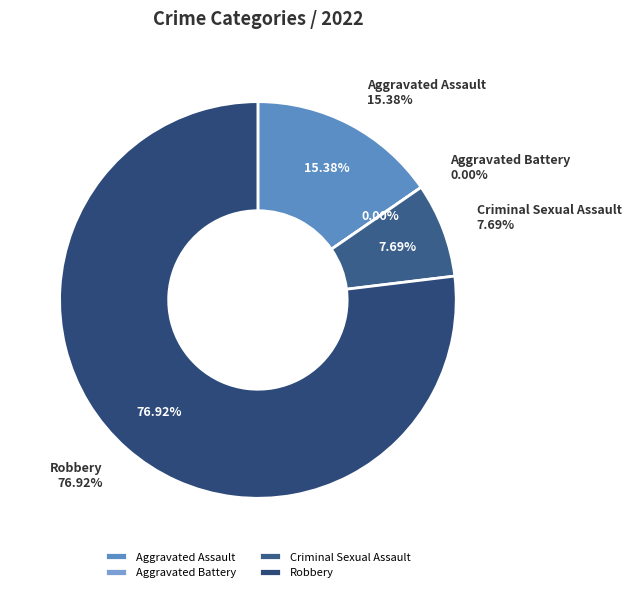

Is it true that Robbery is 77% of the pie?

True